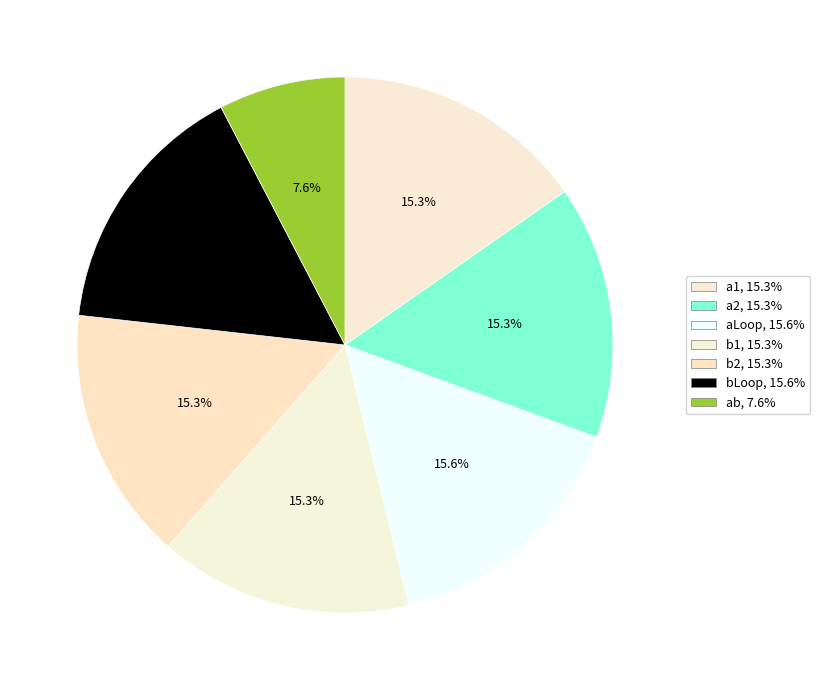

Which slice is the largest?

aLoop